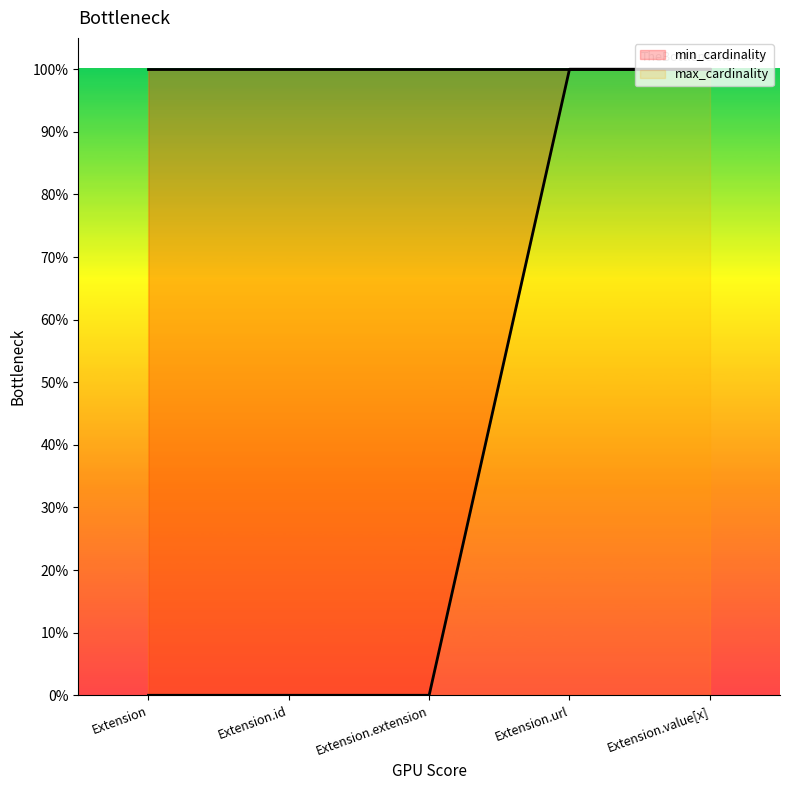

How many lines are shown in the chart?

1